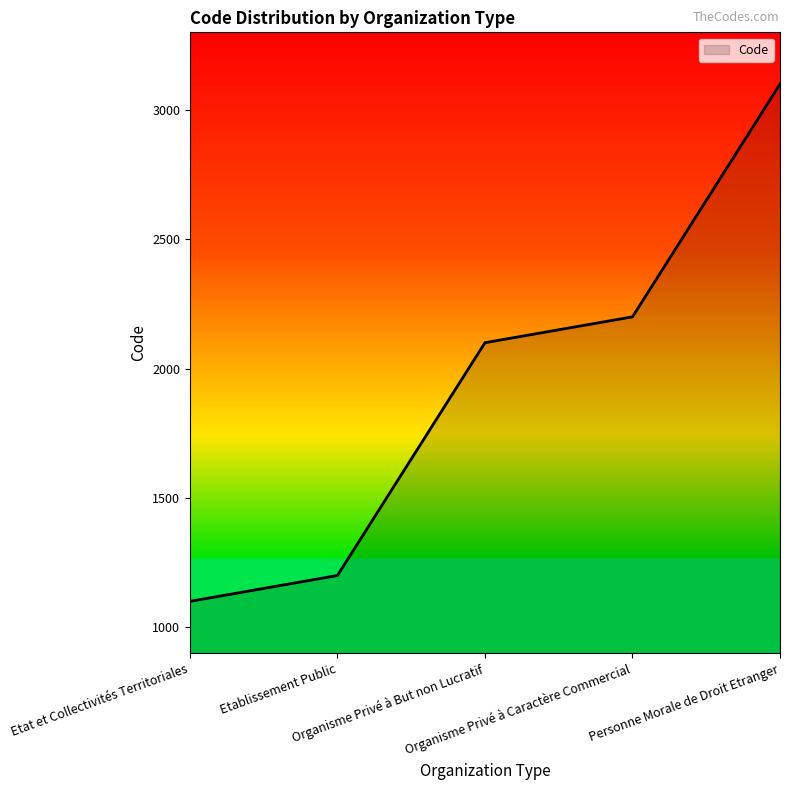

What is the difference between the values at Etat et Collectivités Territoriales and Personne Morale de Droit Etranger?

2000